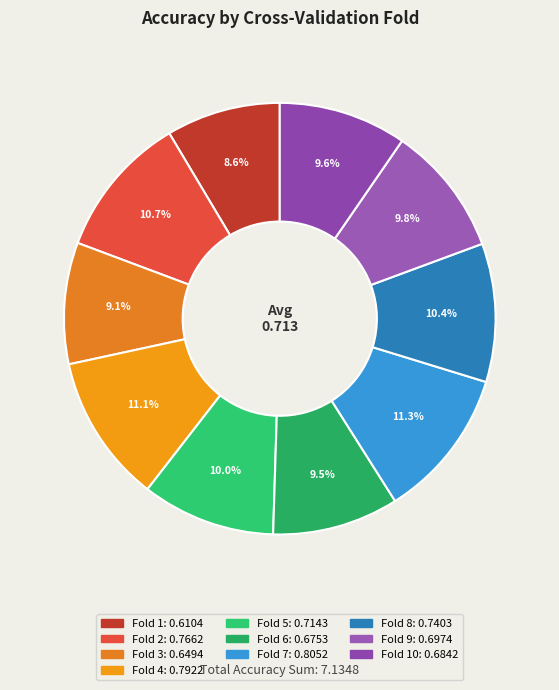

How many slices are in this pie chart?

10